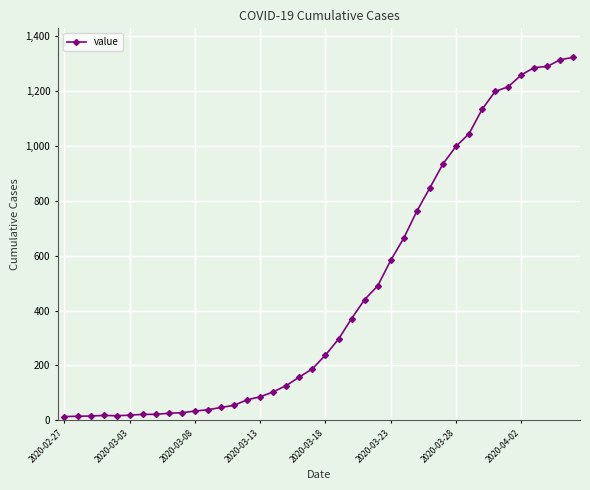

What is the greatest value displayed?

1322